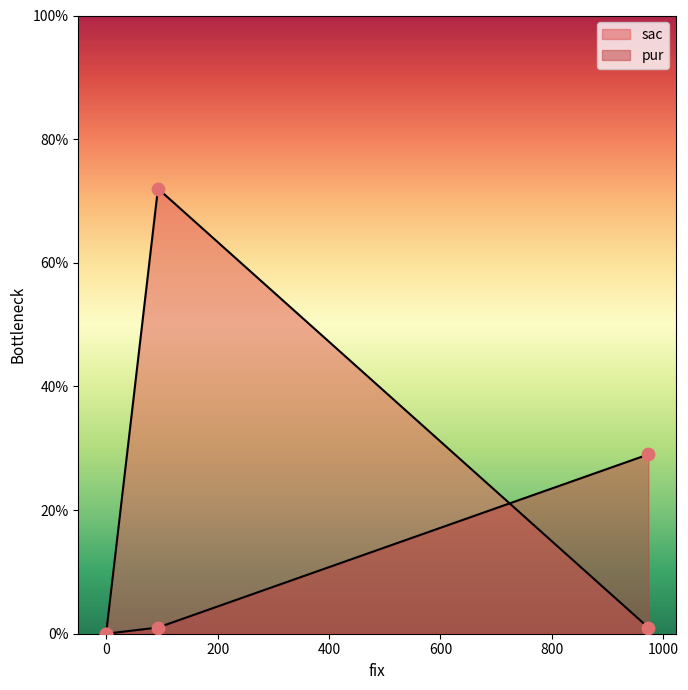

At which category is the sum across all series the highest?

93